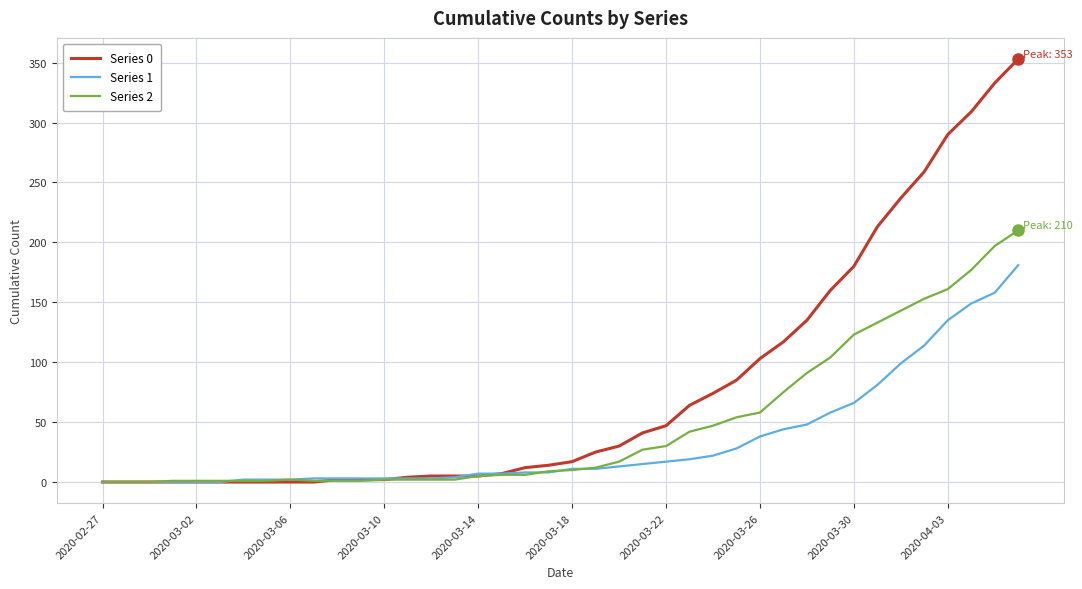

Rank the series by their average value, from lowest to highest.

Series 1, Series 2, Series 0